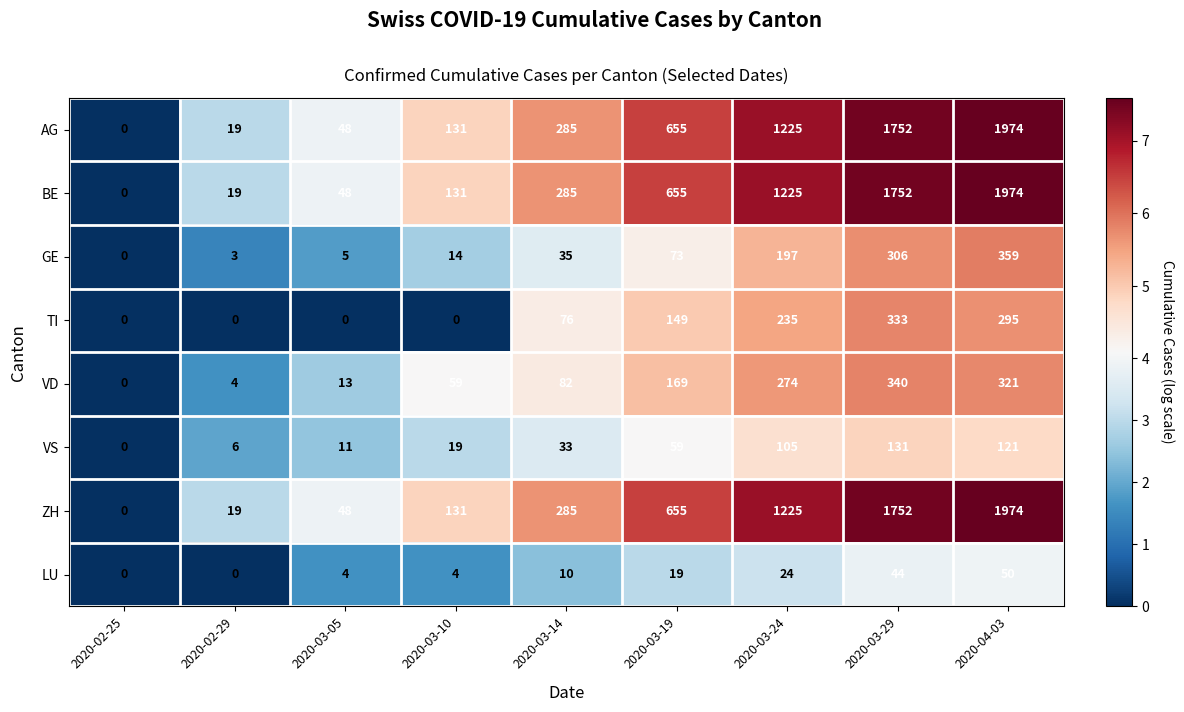

What is the total value across all series at 2020-04-03?

7068